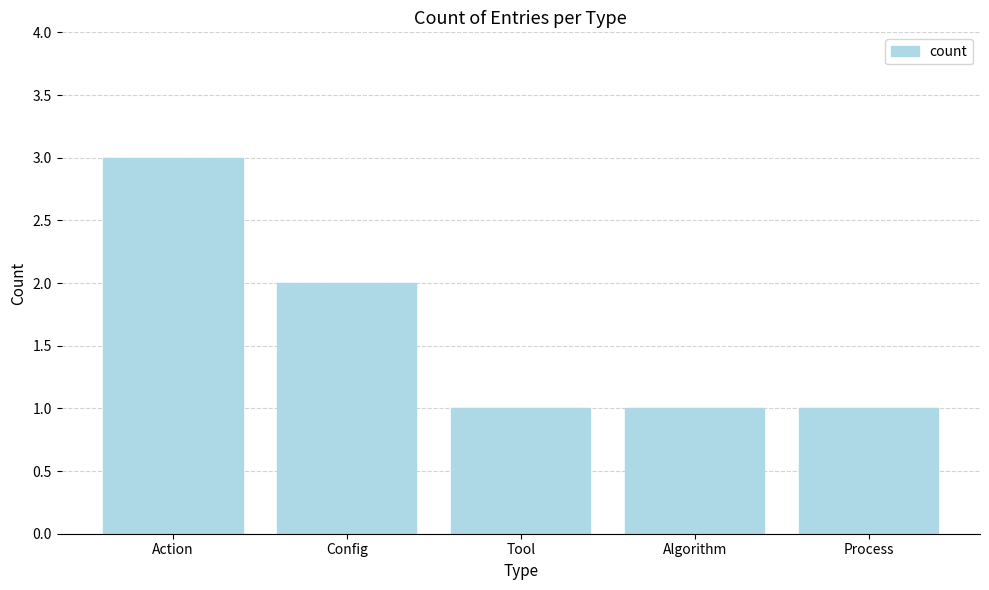

Reading left to right, transcribe all the data shown in this chart.

Action=3	Config=2	Tool=1	Algorithm=1	Process=1